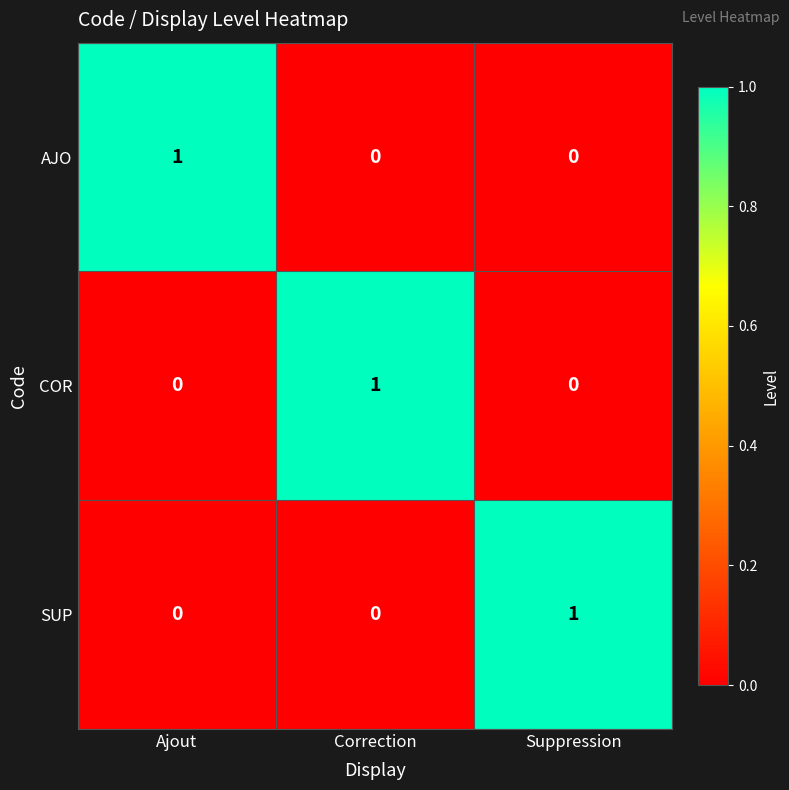

At which label does COR reach its peak?

Correction